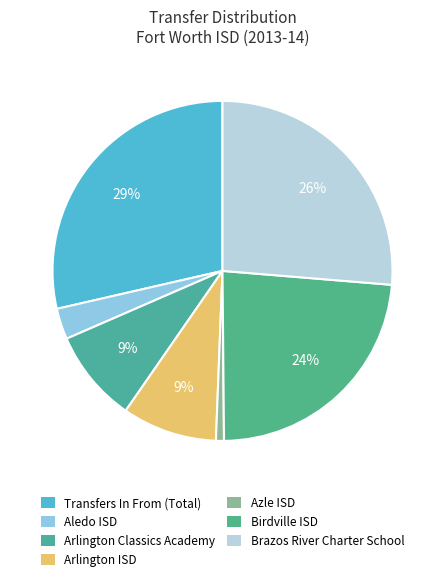

Count the number of slices in the pie.

7